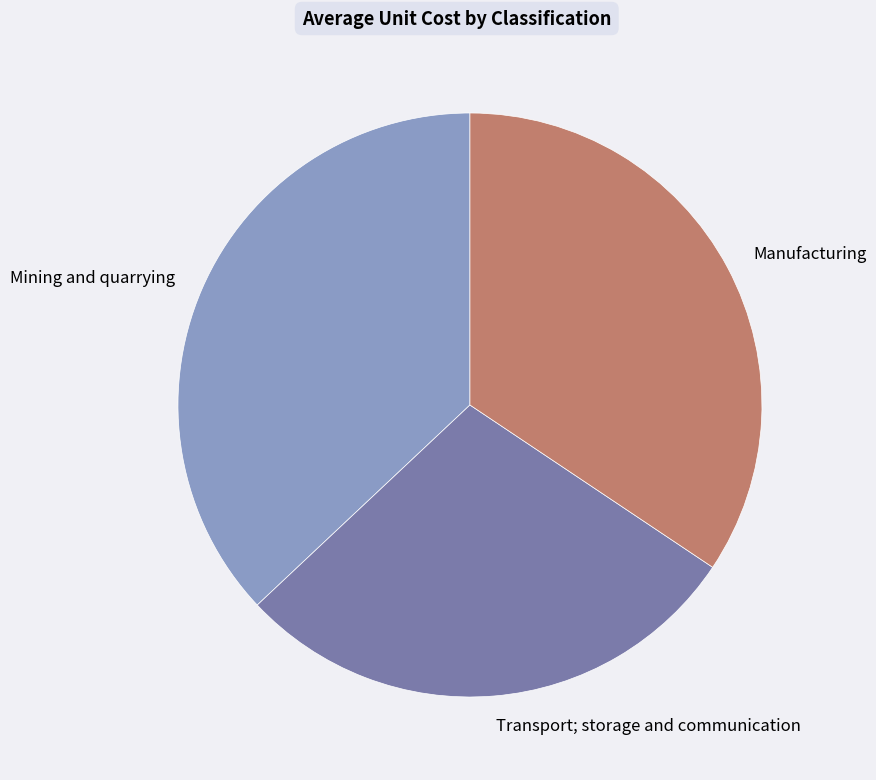

Rank the categories by value from highest to lowest.

Mining and quarrying, Manufacturing, Transport; storage and communication